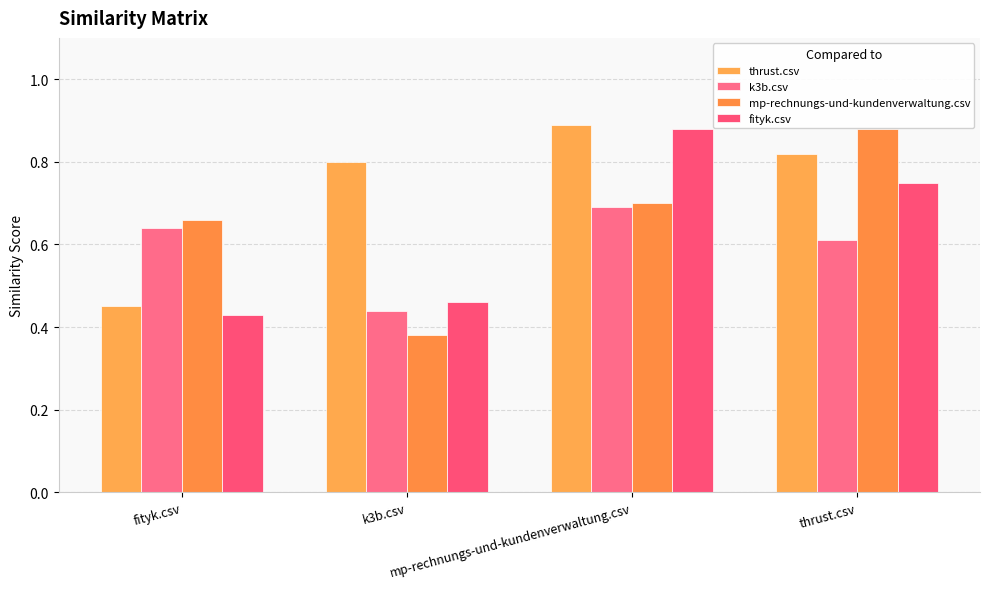

What are all the series names shown in the legend?

thrust.csv, k3b.csv, mp-rechnungs-und-kundenverwaltung.csv, fityk.csv